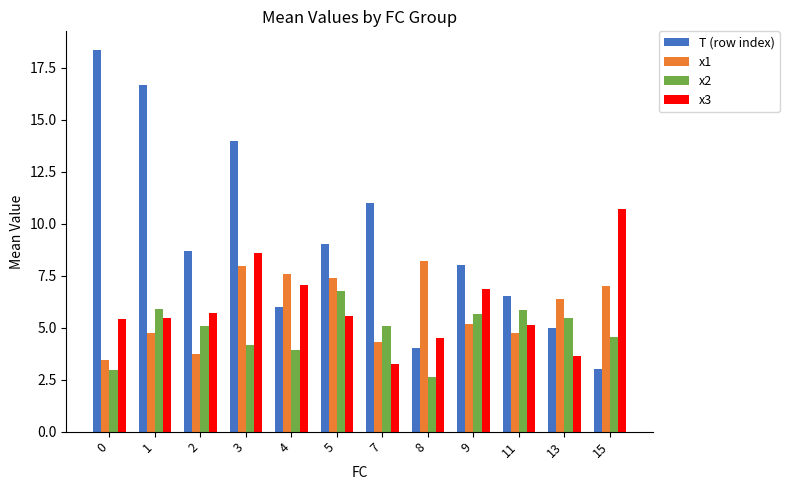

What is the difference between the second highest and minimum values in the x3 series?

5.3